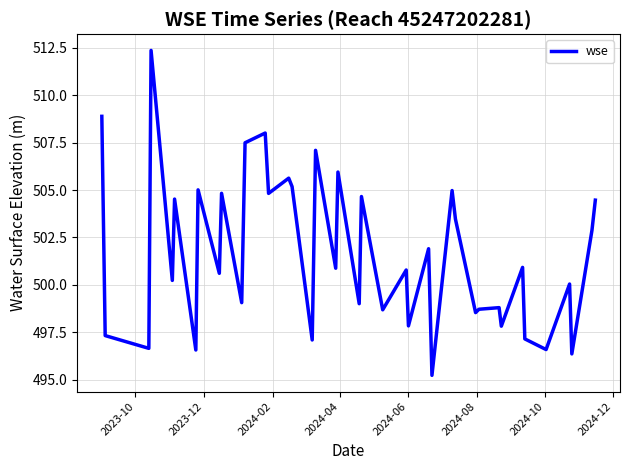

What is the greatest value displayed?

512.4